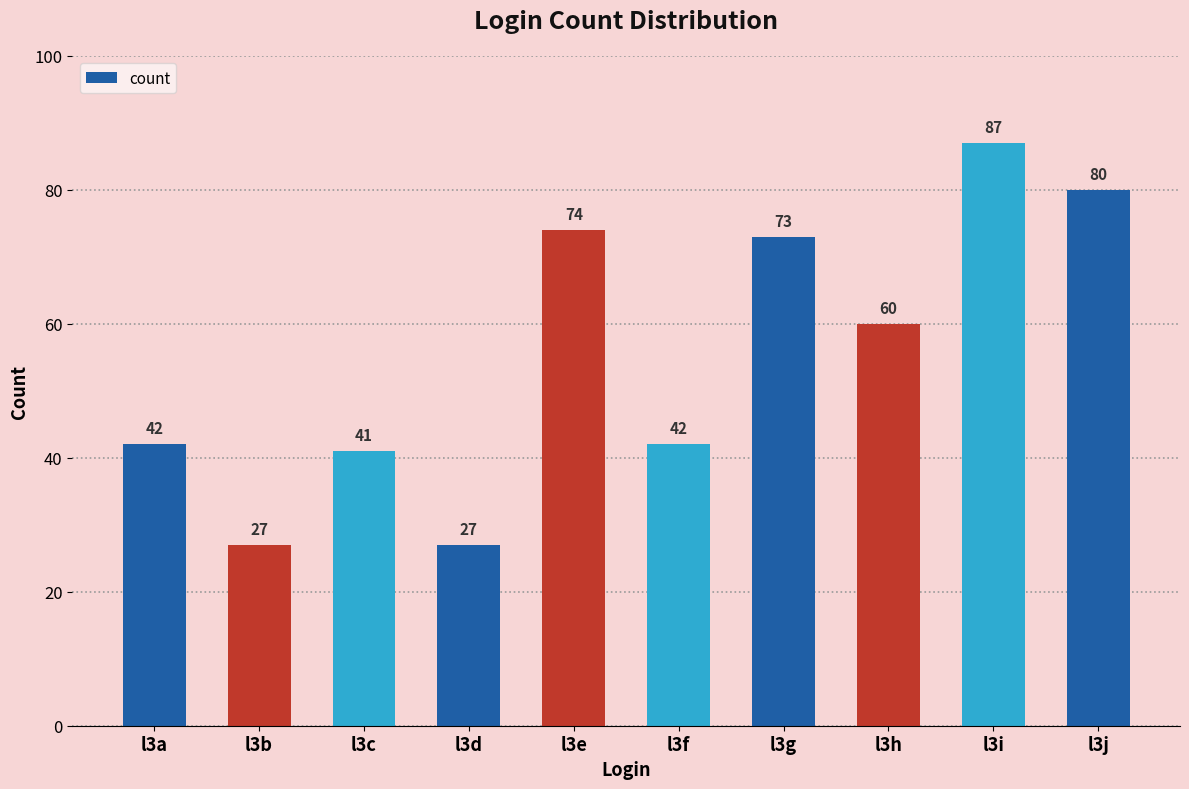

How many data points does each series have?

10